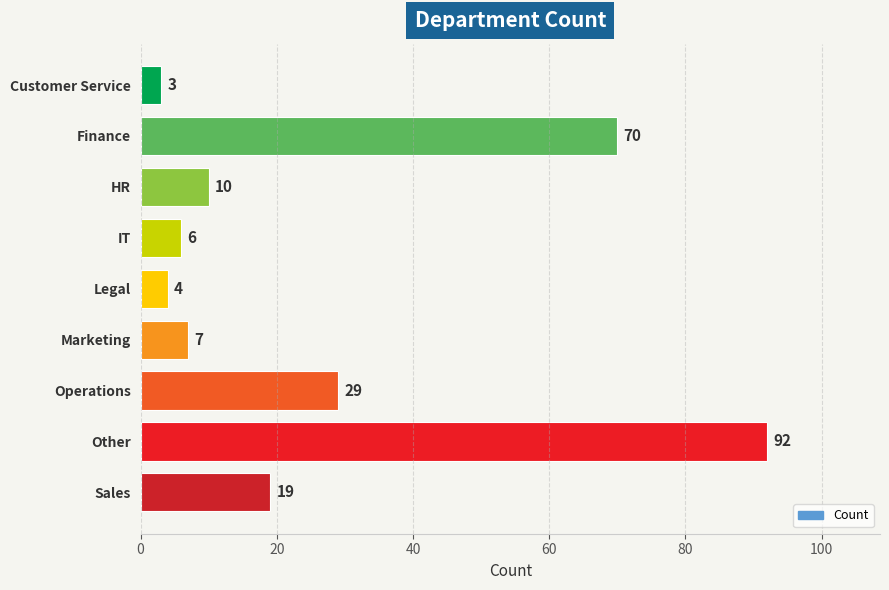

Are the bars horizontal?

Yes